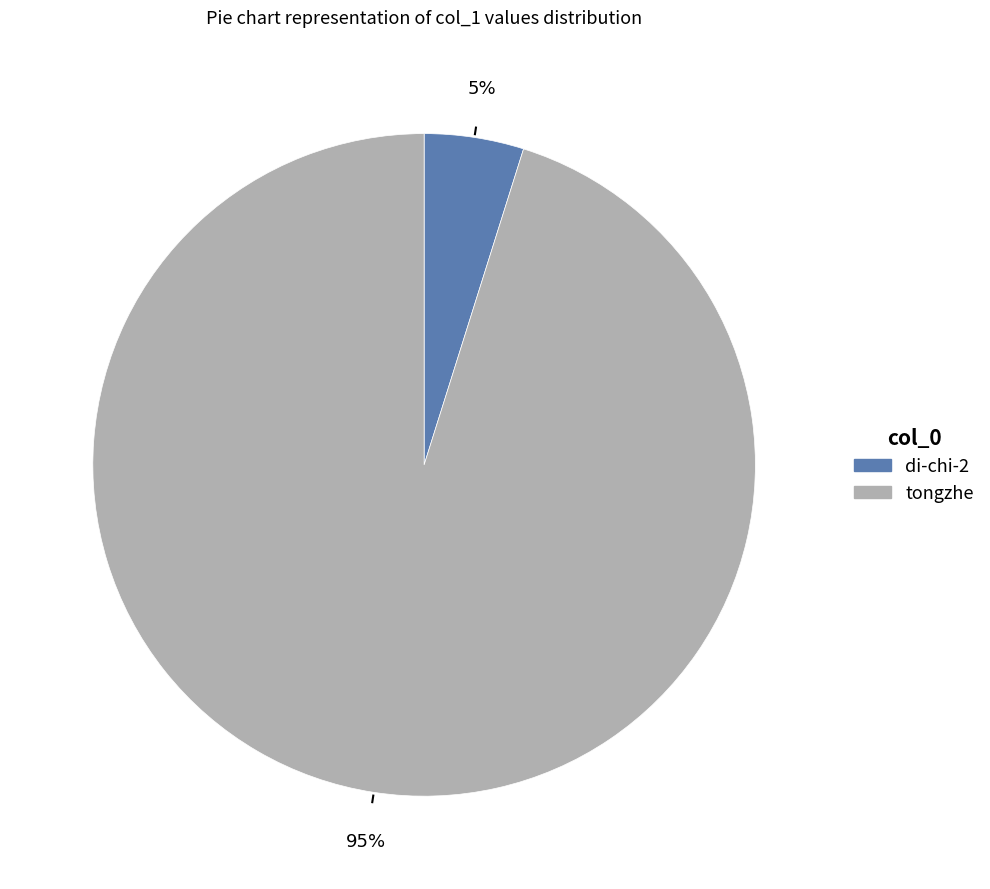

Do tongzhe and di-chi-2 together represent more than half of the pie?

Yes